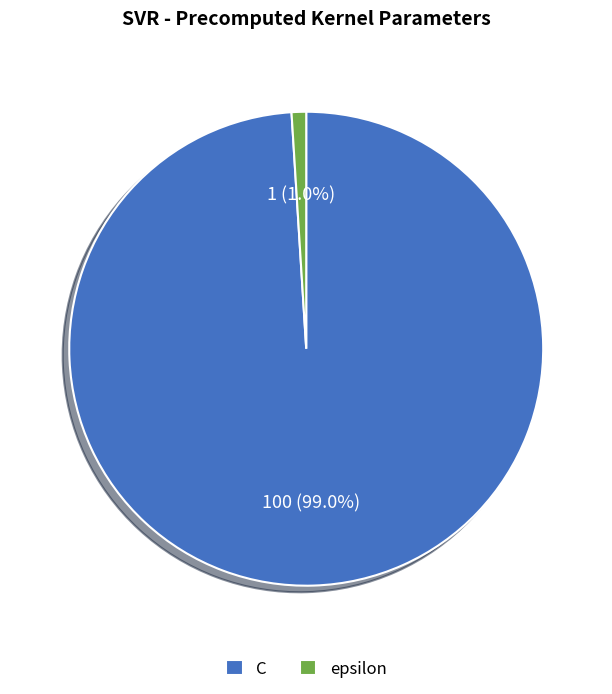

Combined, what portion of the pie is C and epsilon?

100.0%